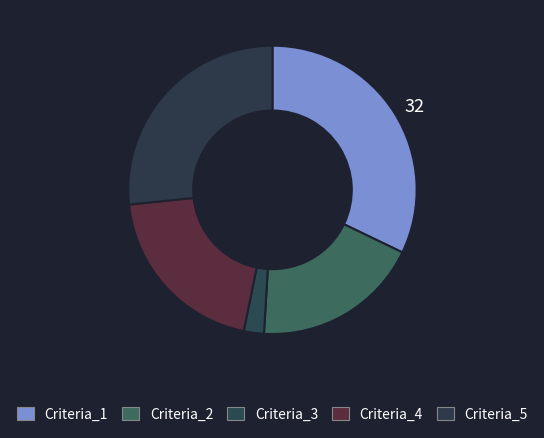

To the nearest percent, what is the difference between the largest and smallest slice percentages?

30%